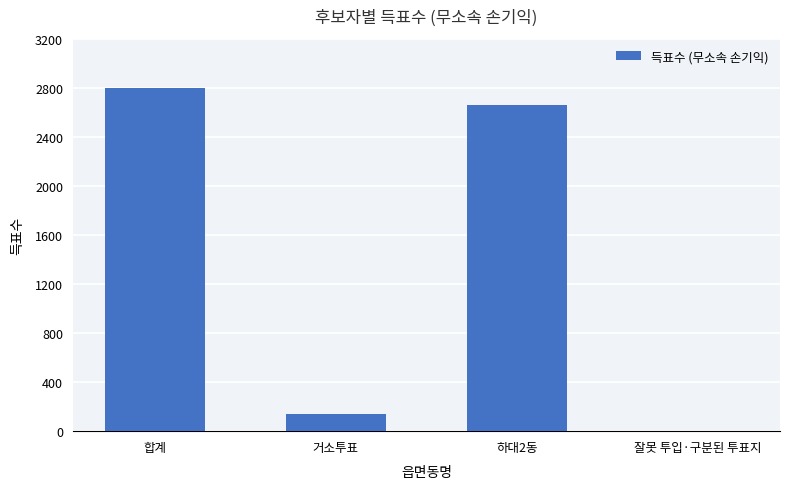

What value does the data have at 거소투표, to the nearest 50?

150